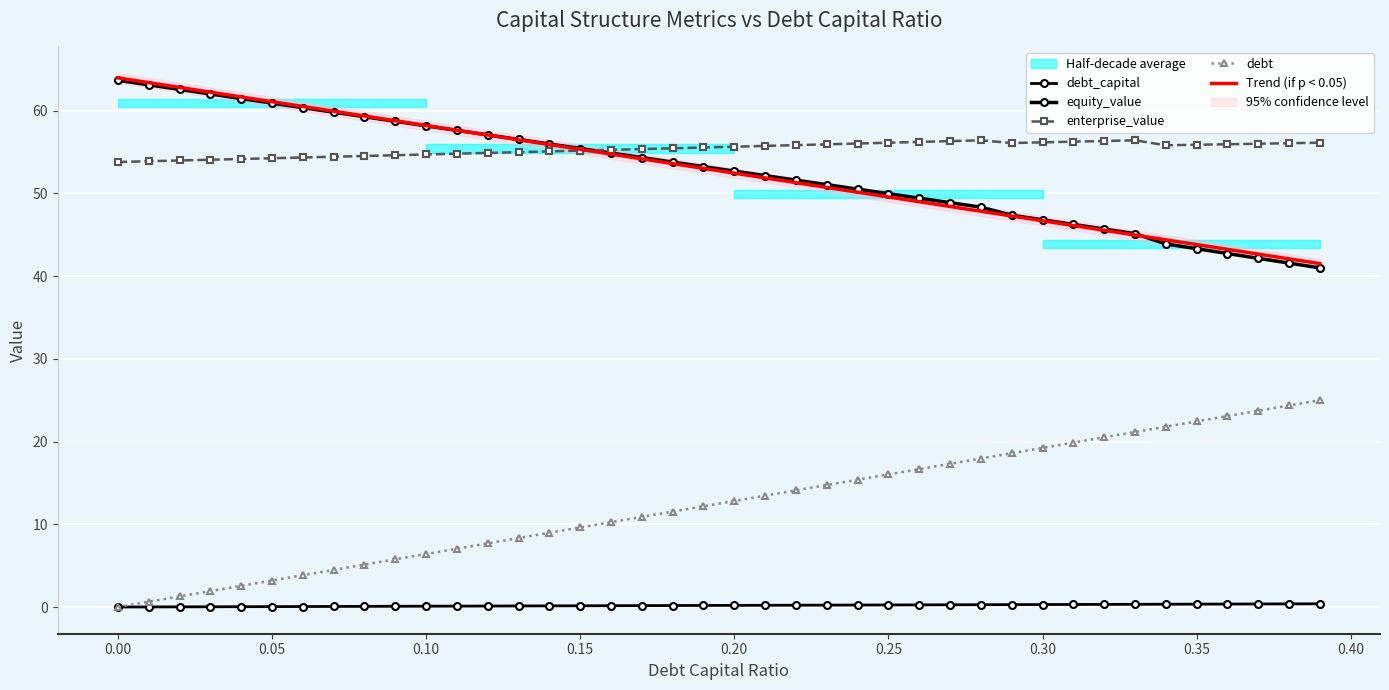

Reading left to right, what are all the values shown in this chart?

debt_capital: 0.0	0.0	0.0	0.0	0.0	0.1	0.1	0.1	0.1	0.1	0.1	0.1	0.1	0.1	0.1	0.1	0.2	0.2	0.2	0.2	0.2	0.2	0.2	0.2	0.2	0.2	0.3	0.3	0.3	0.3	0.3	0.3	0.3	0.3	0.3	0.3	0.4	0.4	0.4	0.4
equity_value: 63.7	63.1	62.6	62.0	61.5	60.9	60.4	59.8	59.3	58.7	58.2	57.6	57.1	56.5	56.0	55.4	54.9	54.3	53.8	53.2	52.7	52.1	51.6	51.0	50.5	50.0	49.4	48.9	48.3	47.4	46.8	46.2	45.7	45.1	43.9	43.3	42.7	42.1	41.6	41.0
enterprise_value: 53.8	53.9	54.0	54.1	54.1	54.2	54.3	54.4	54.5	54.6	54.7	54.8	54.9	55.0	55.1	55.2	55.3	55.3	55.4	55.5	55.6	55.7	55.8	55.9	56.0	56.1	56.2	56.3	56.4	56.1	56.2	56.2	56.3	56.4	55.8	55.9	55.9	56.0	56.1	56.1
debt: 0.0	0.6	1.3	1.9	2.6	3.2	3.8	4.5	5.1	5.8	6.4	7.1	7.7	8.3	9.0	9.6	10.3	10.9	11.5	12.2	12.8	13.5	14.1	14.7	15.4	16.0	16.7	17.3	17.9	18.6	19.2	19.9	20.5	21.2	21.8	22.4	23.1	23.7	24.4	25.0
Trend (if p < 0.05): 63.9	63.4	62.8	62.2	61.6	61.1	60.5	59.9	59.3	58.8	58.2	57.6	57.0	56.5	55.9	55.3	54.7	54.2	53.6	53.0	52.4	51.9	51.3	50.7	50.1	49.6	49.0	48.4	47.8	47.3	46.7	46.1	45.5	45.0	44.4	43.8	43.2	42.7	42.1	41.5